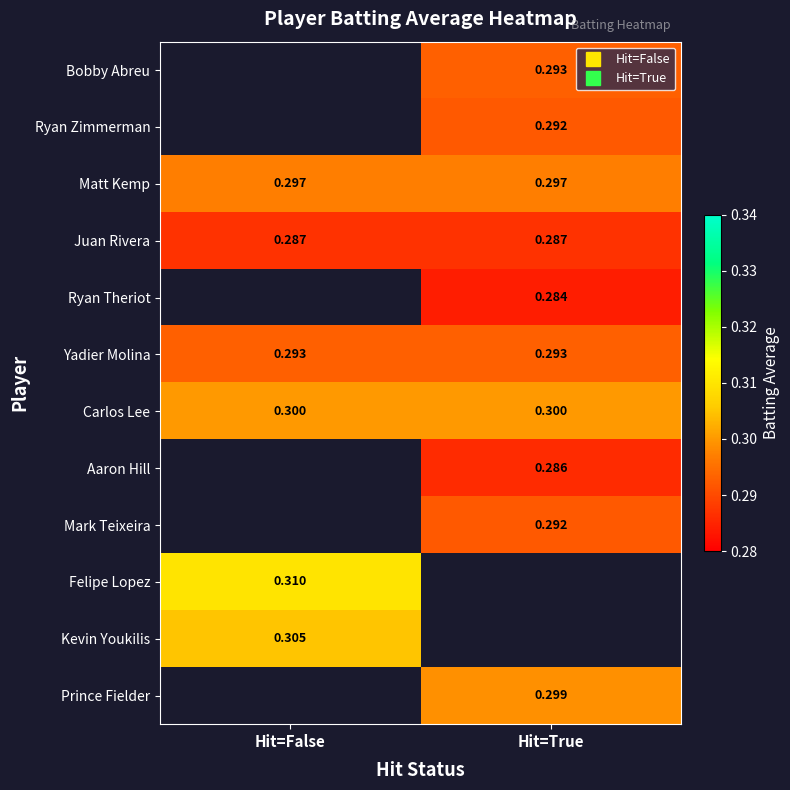

Where is Felipe Lopez nearest to the value 0?

Hit=False